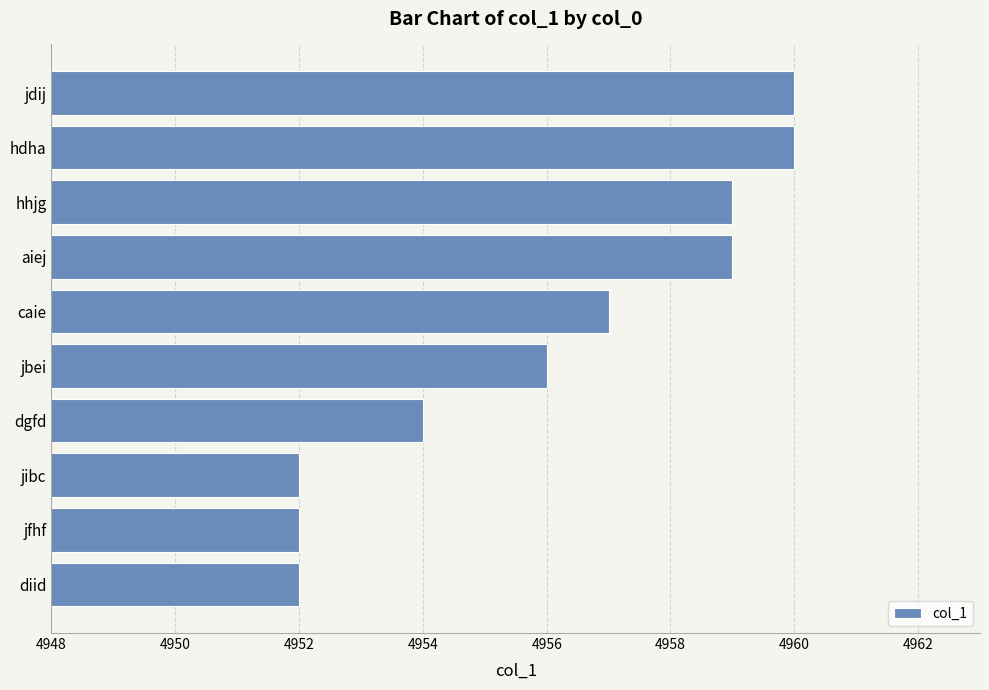

Does the chart contain stacked bars?

No